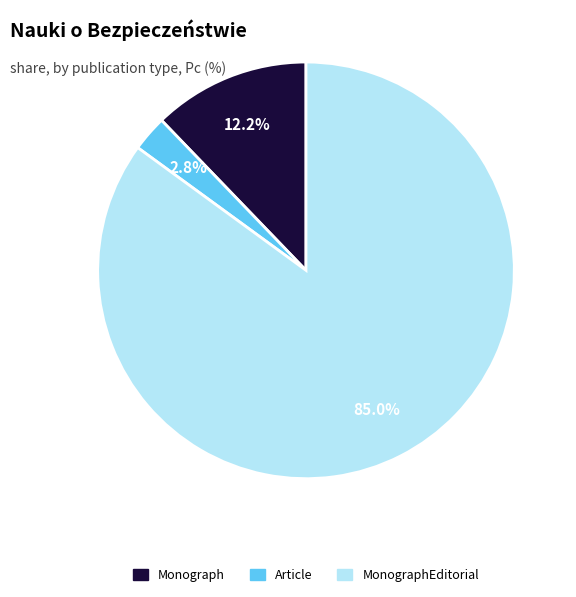

Does any single category account for the majority?

Yes